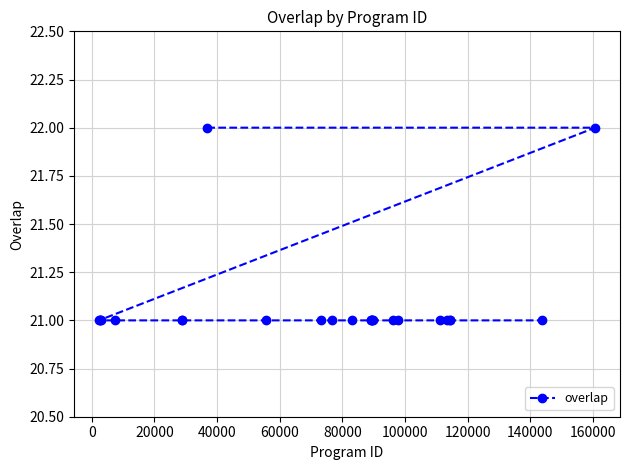

How many series are shown in this chart?

1